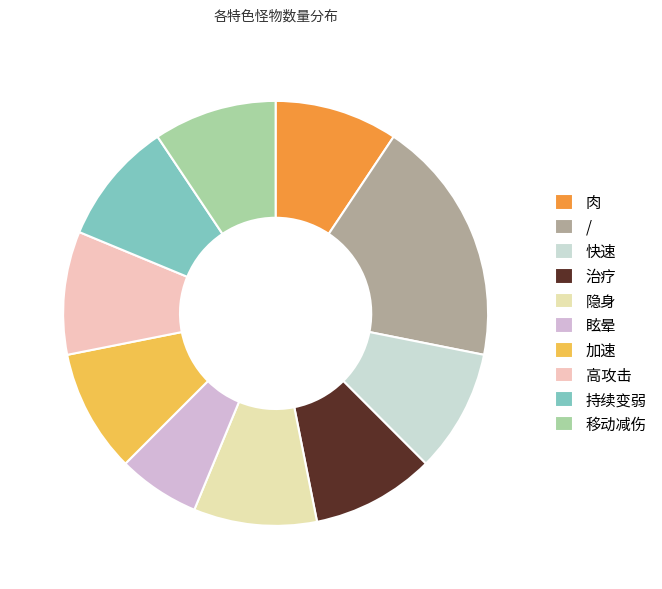

The 眩晕 slice represents 1% of the pie. True or false?

False